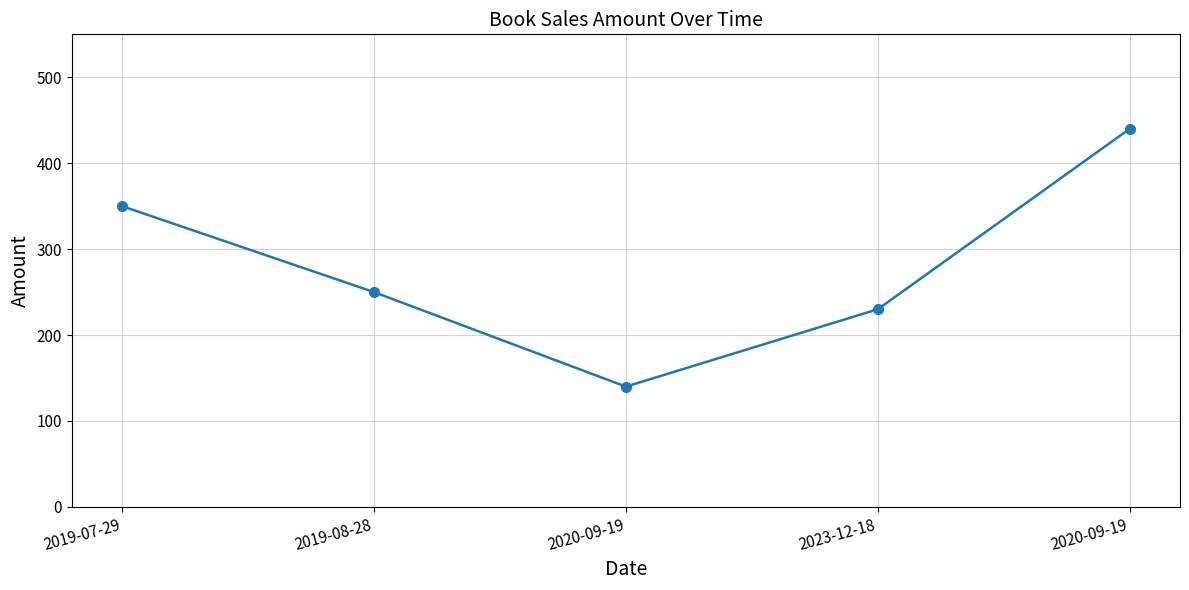

What is the smallest value displayed?

140